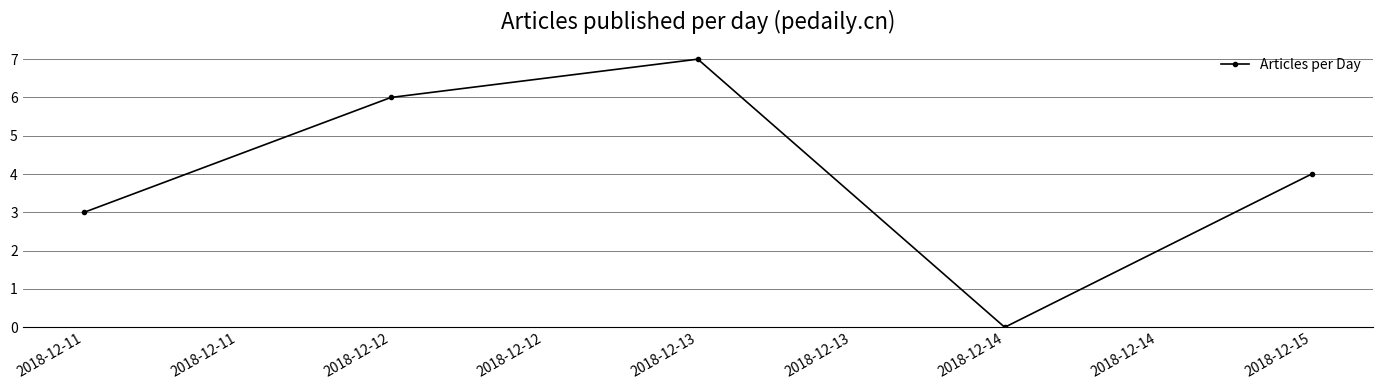

Where is the first local maximum?

2018-12-13